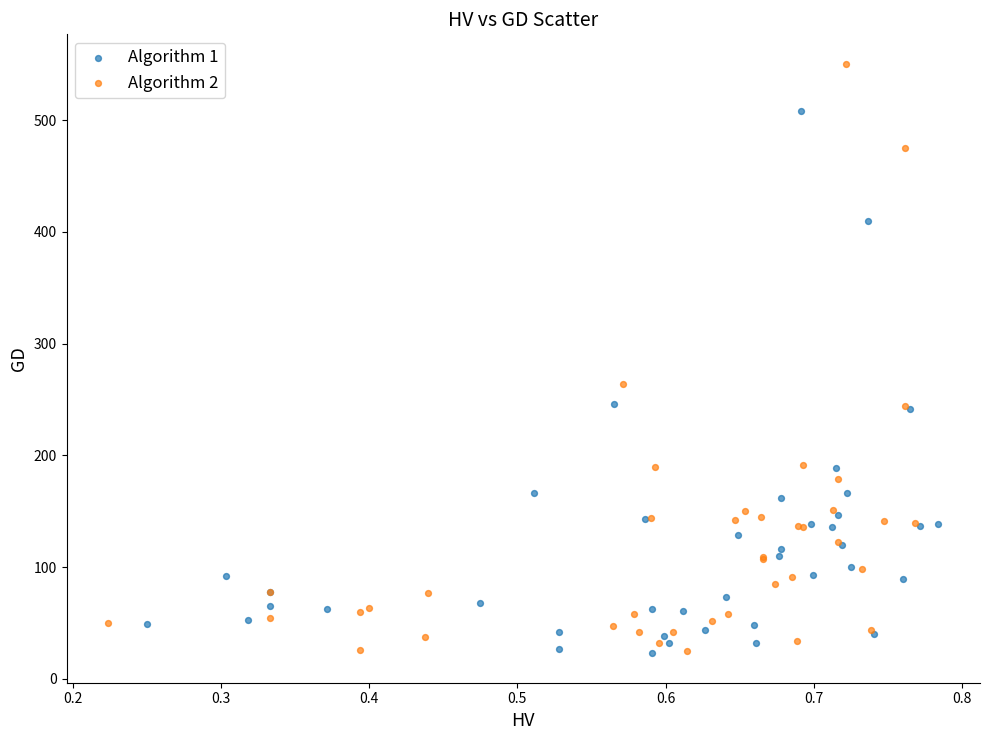

What are all the series names shown in the legend?

Algorithm 1, Algorithm 2